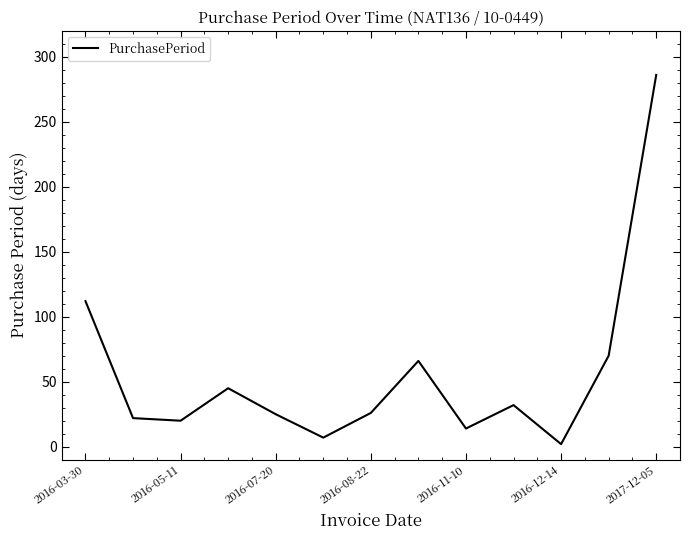

What is the greatest value displayed?

286